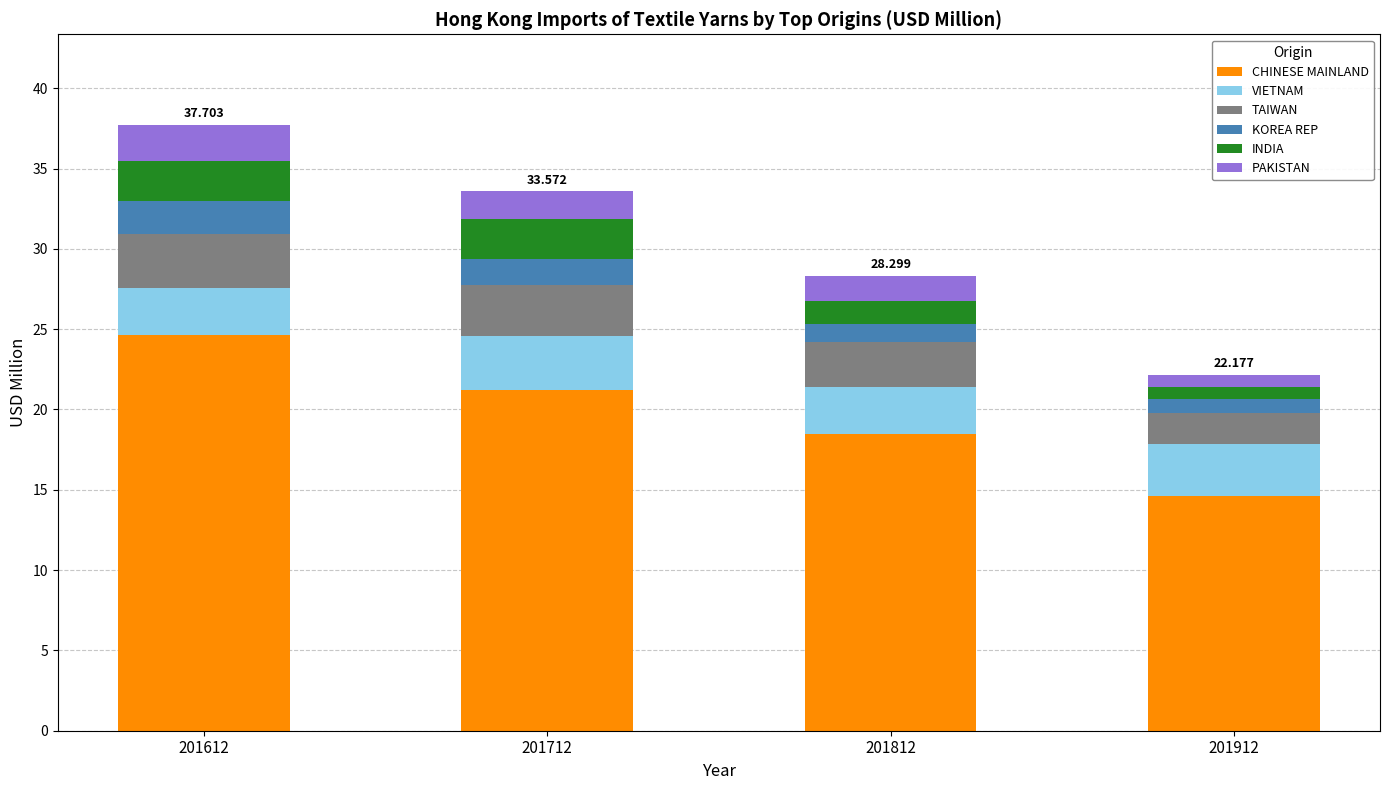

How many values in the CHINESE MAINLAND series exceed 21?

2